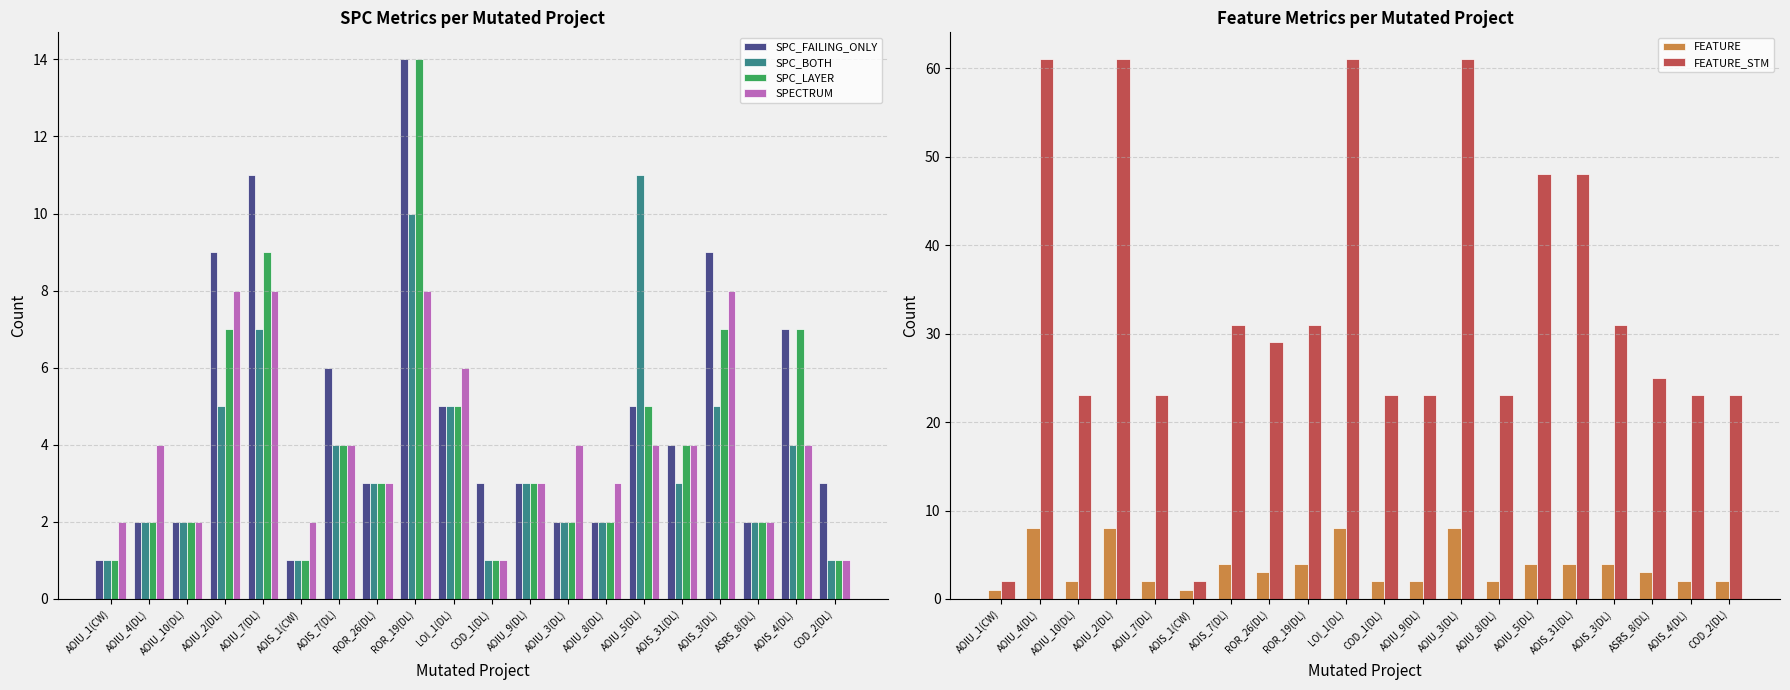

The value of SPC_BOTH at AOIU_9(DL) is 3. True or false?

True